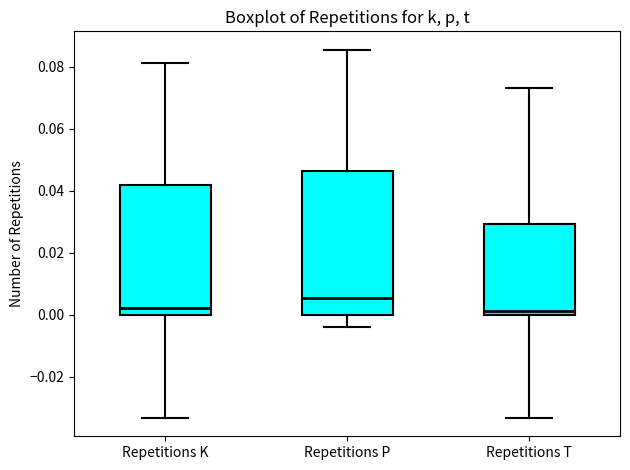

Where is the upper edge of the box for Repetitions P on the y-axis? The values are not printed on the chart, so give them approximately, as read against the axis.

0.046